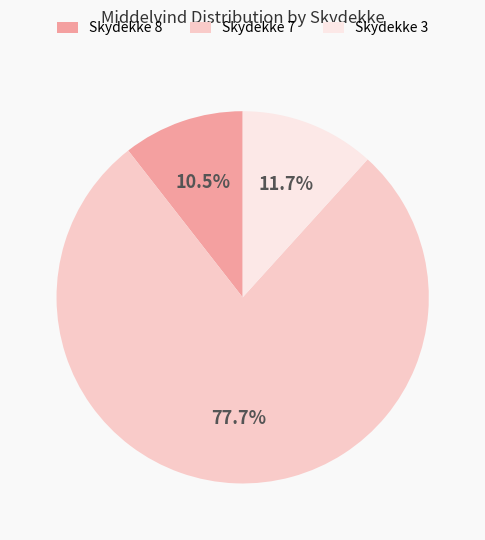

Rank the categories by value from lowest to highest.

Skydekke 8, Skydekke 3, Skydekke 7